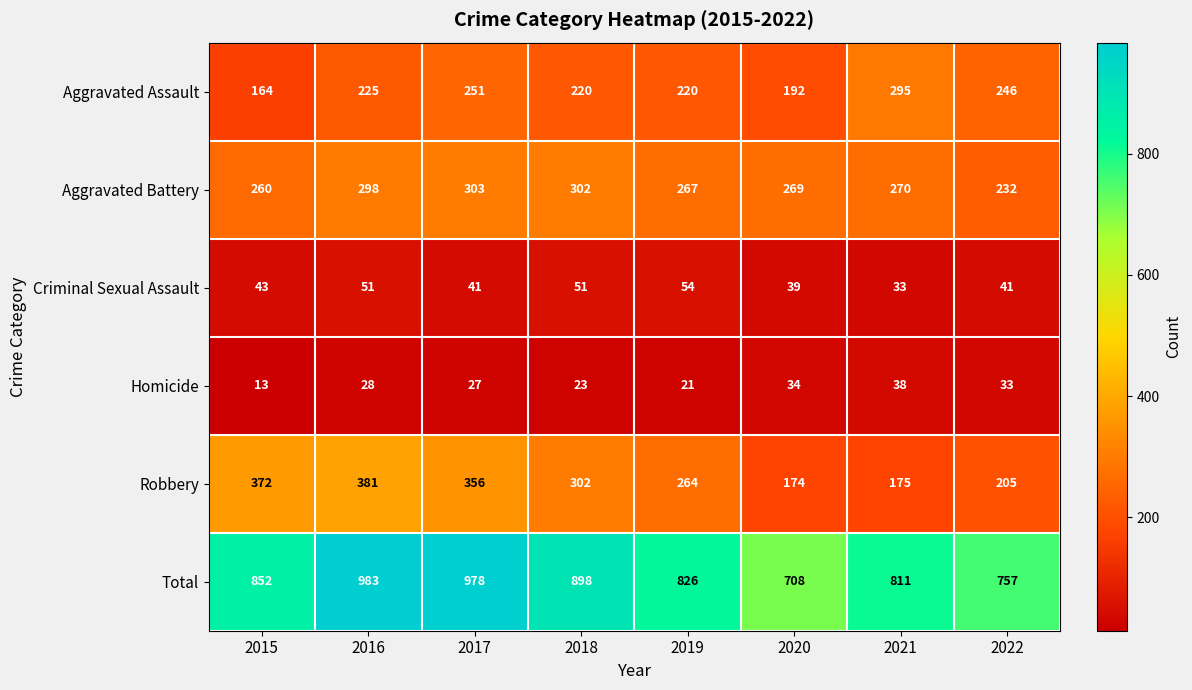

At how many categories does at least one series exceed 96?

8